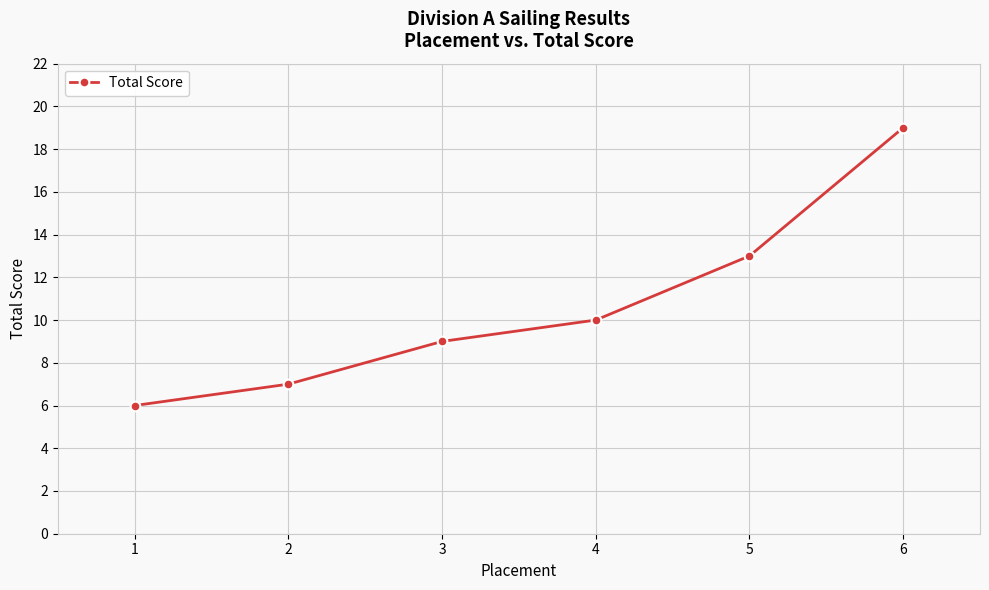

What is the value of the 6th point from the left?

19